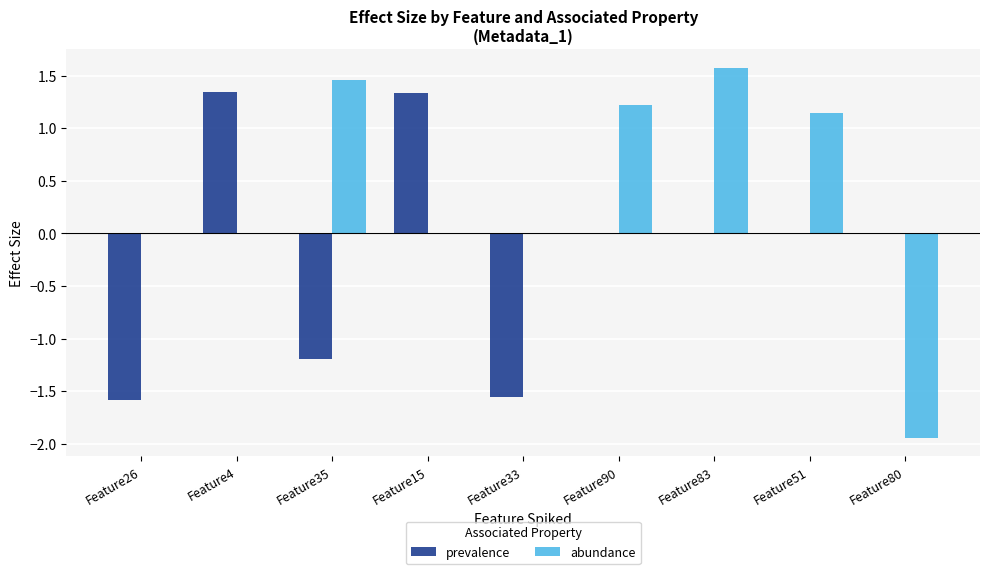

What is the sum of all abundance values?

3.4